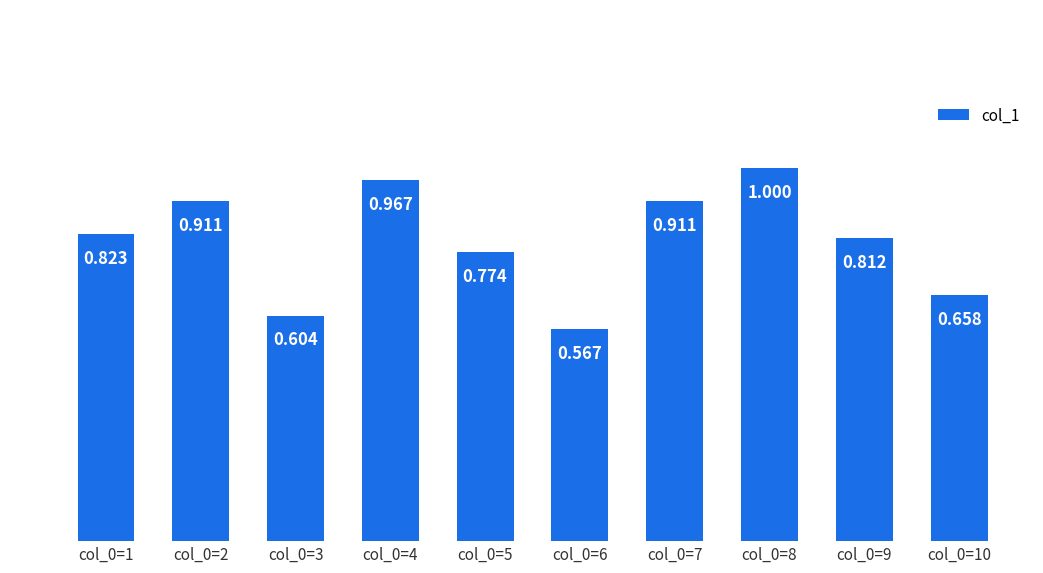

How many distinct data groups are displayed?

1